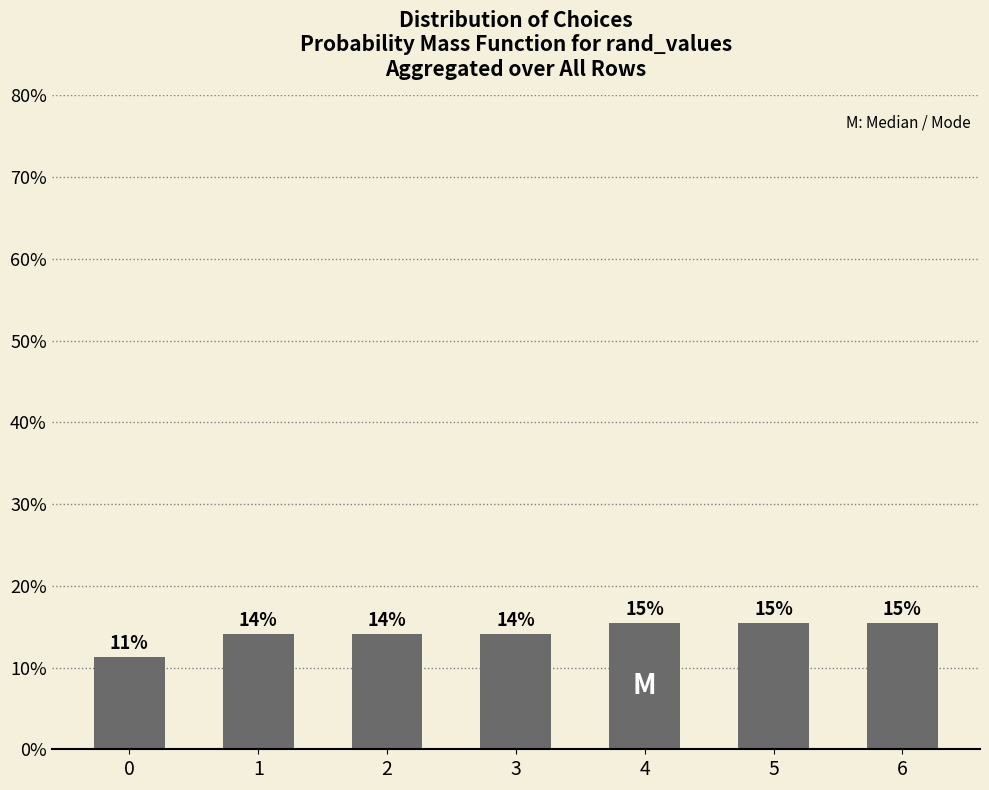

Does the chart contain any negative values?

No